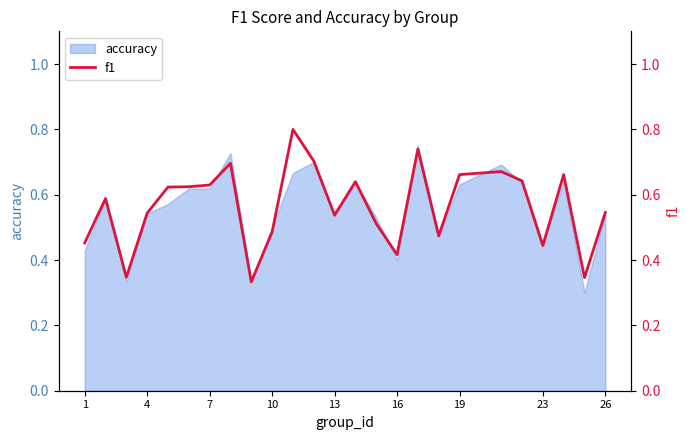

What is the maximum value shown in the chart?

0.8